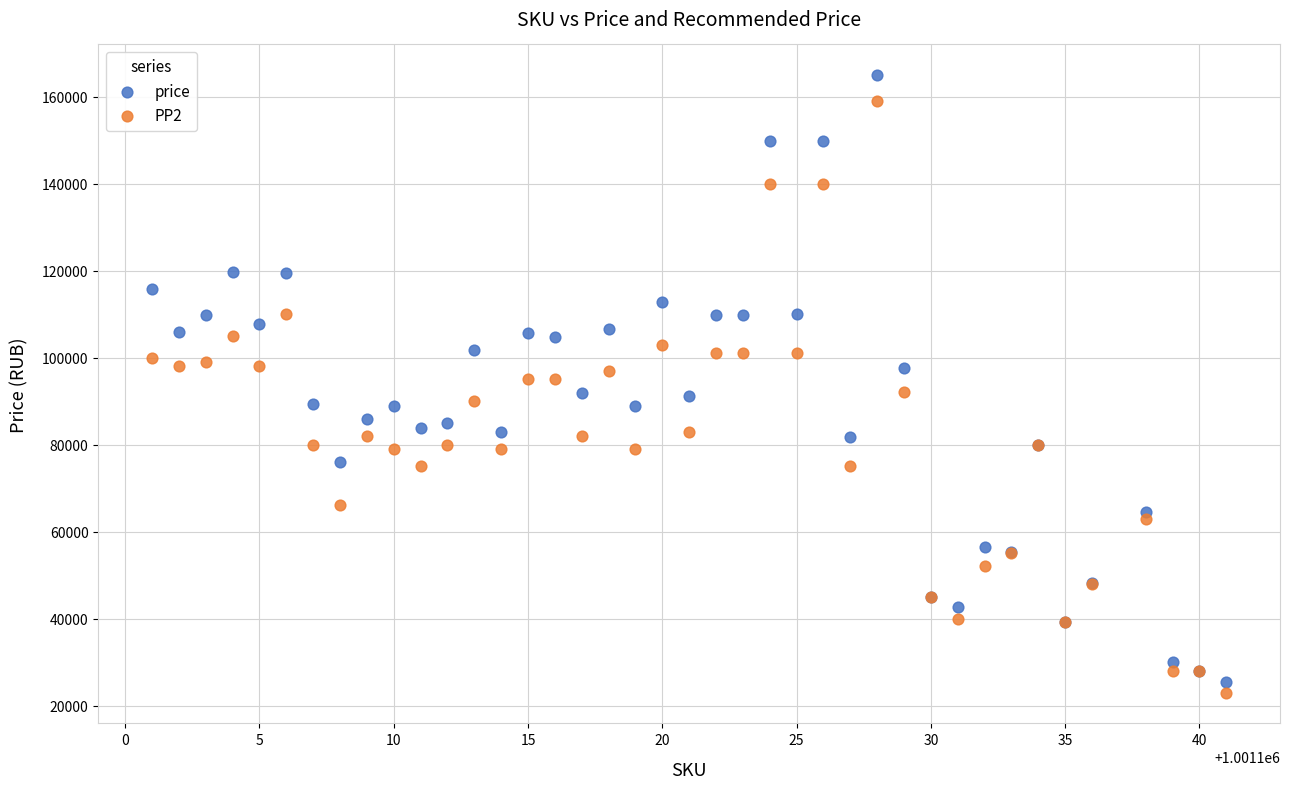

What are all the series names shown in the legend?

price, PP2